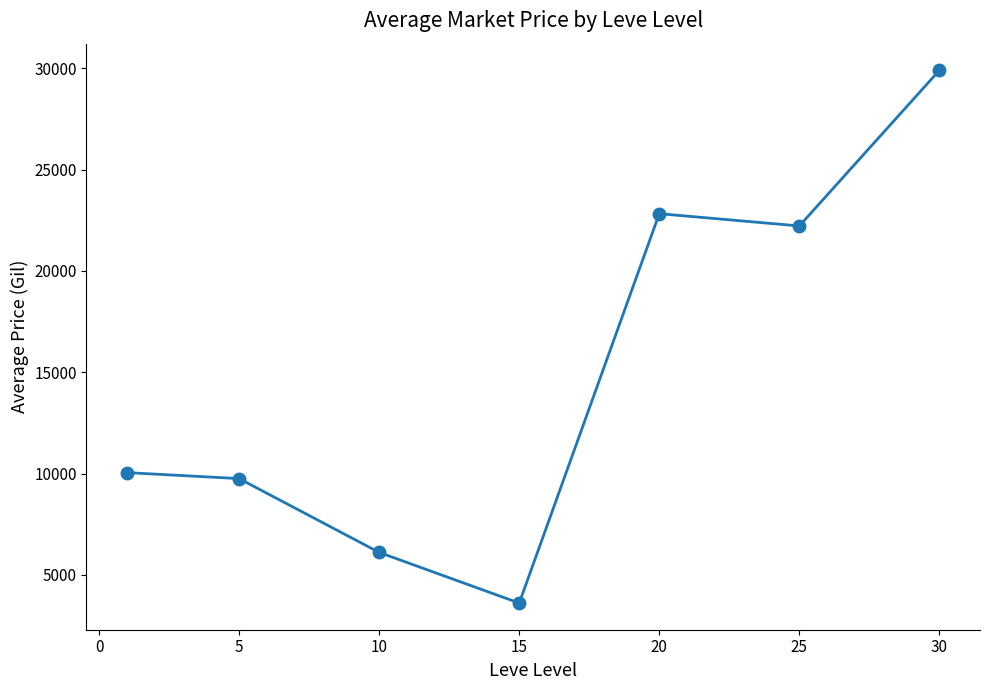

How many points are lower than both their immediate neighbors (excluding endpoints)?

2